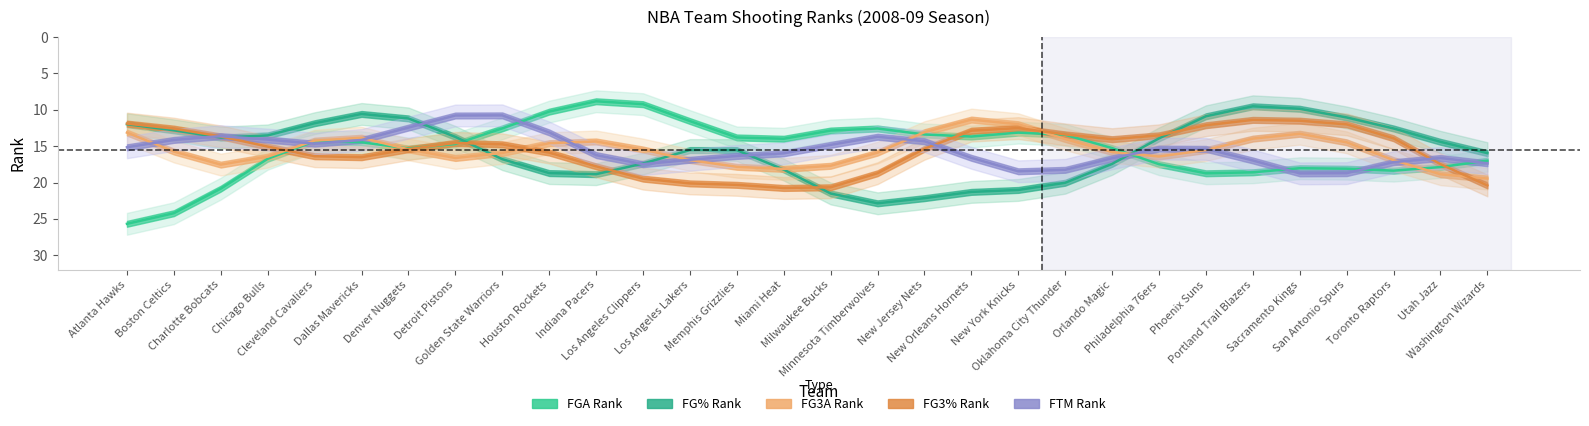

Which has a higher value, Chicago Bulls or Atlanta Hawks?

Atlanta Hawks